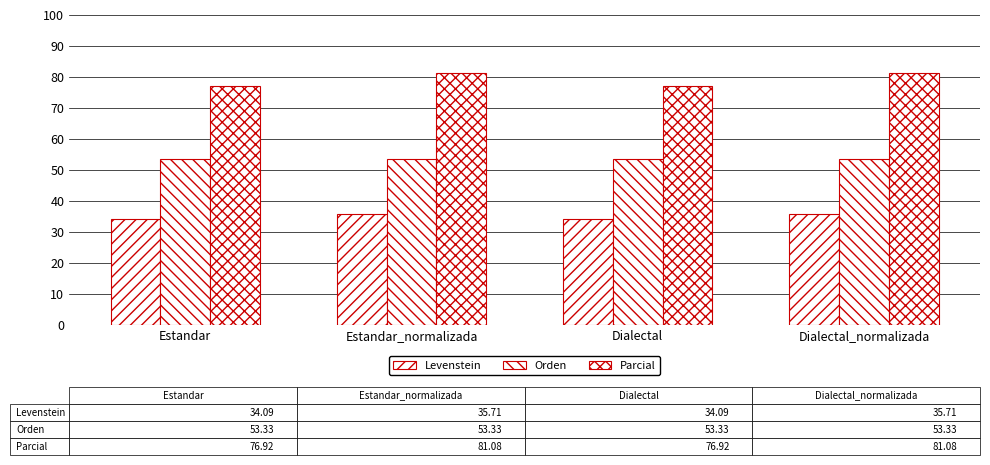

Are the bars horizontal?

No